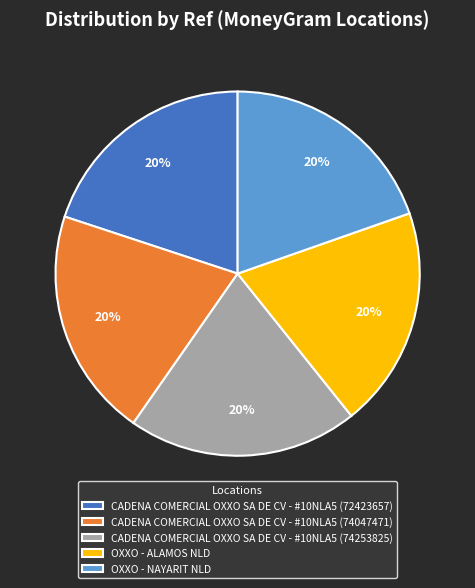

To the nearest percent, what is the average slice percentage?

20%